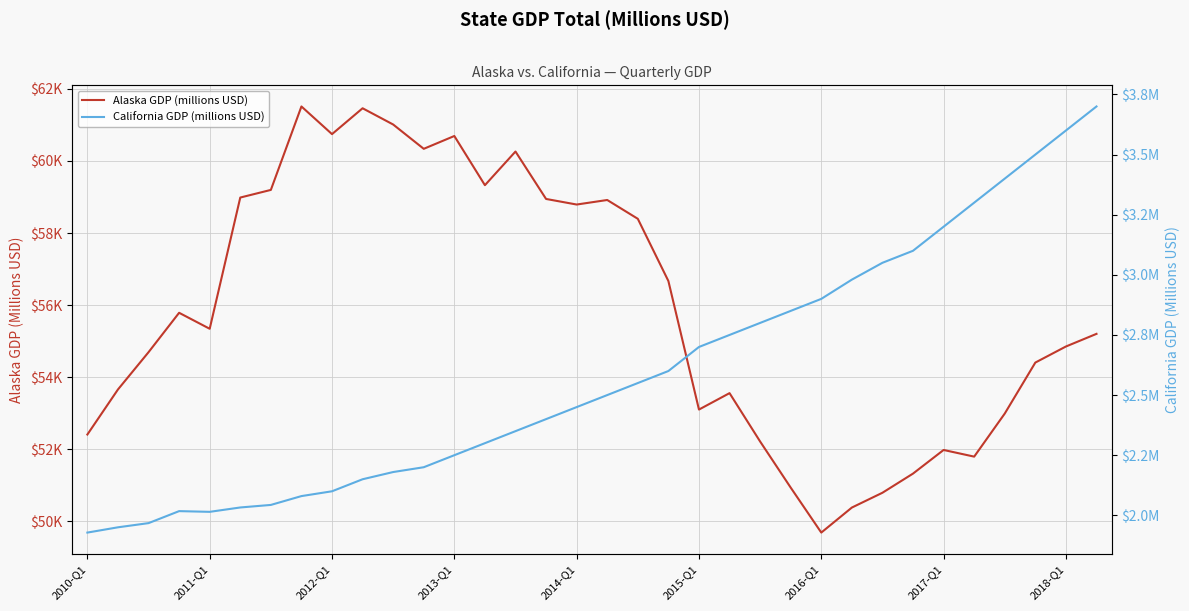

What are all the series names shown in the legend?

Alaska GDP (millions USD), California GDP (millions USD)